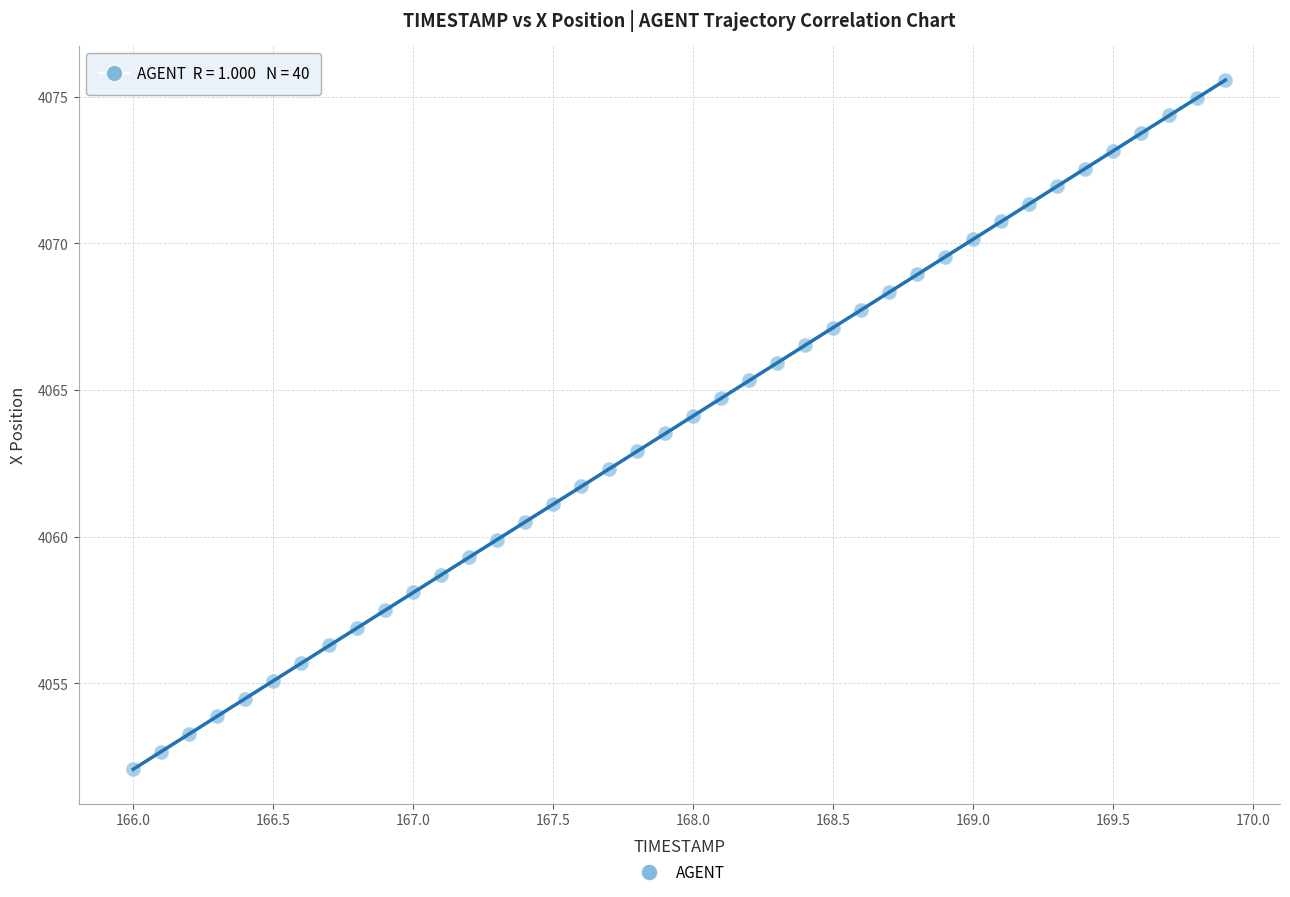

What is the range of X values (max minus min)?

3.9